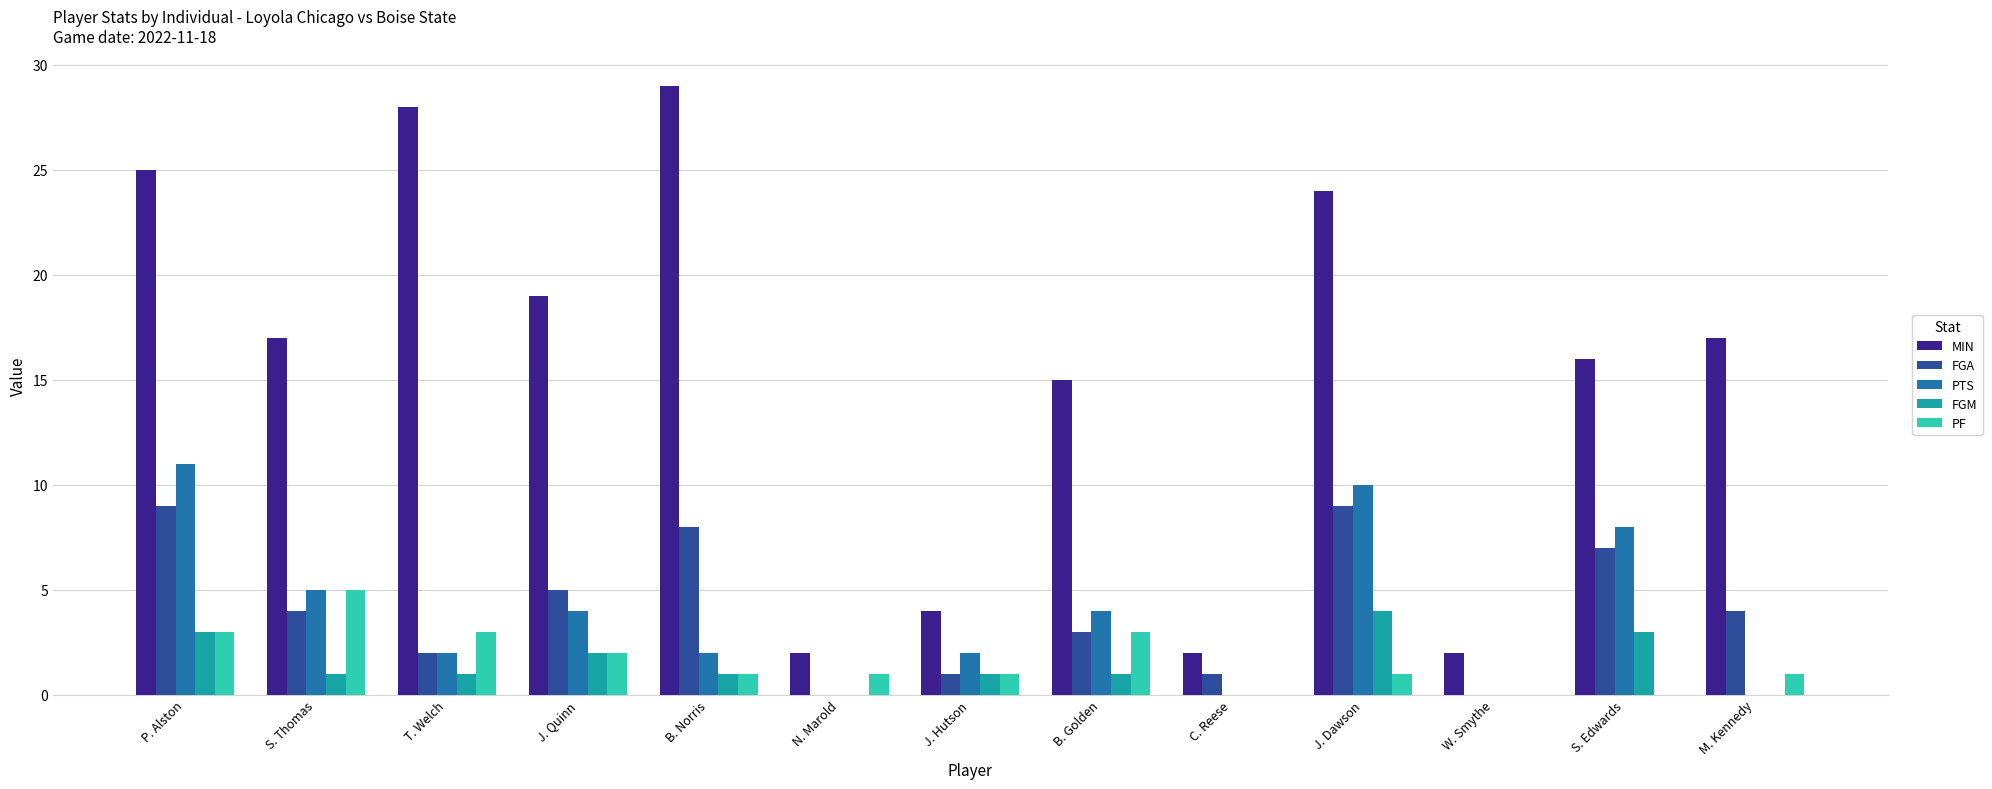

How many data points does each series have?

13